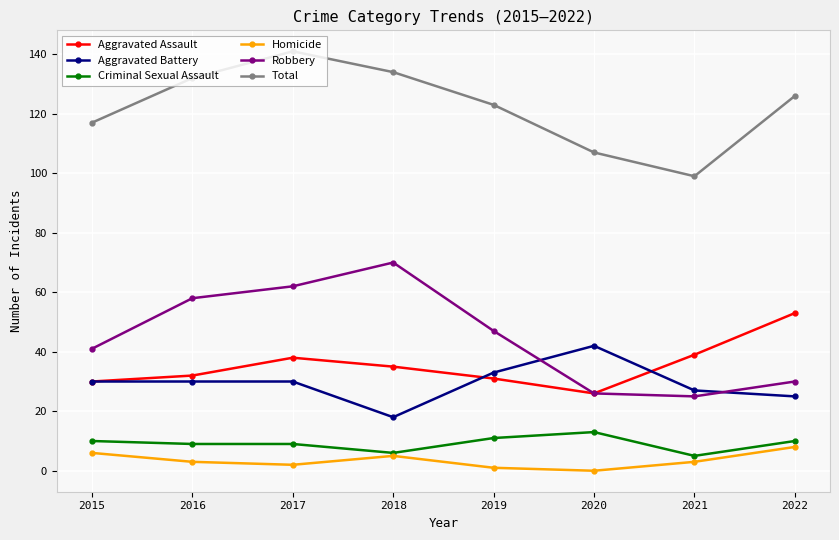

At which category does the chart reach its peak across all series?

2017